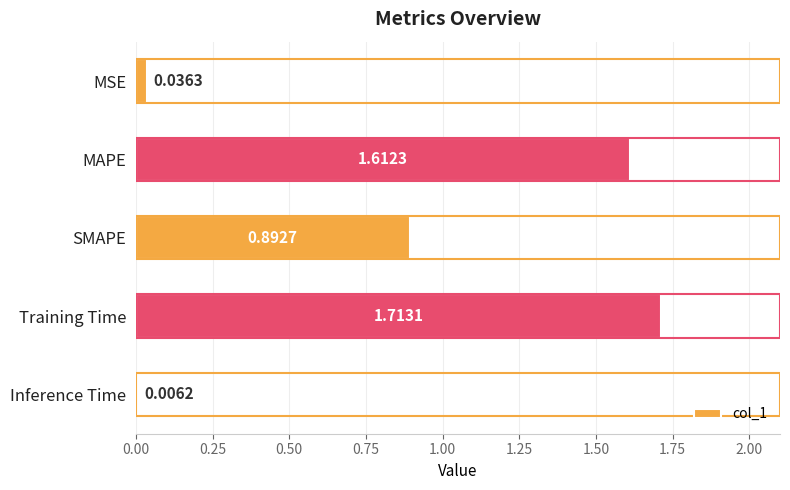

What is the change in value from SMAPE to Training Time?

+0.8